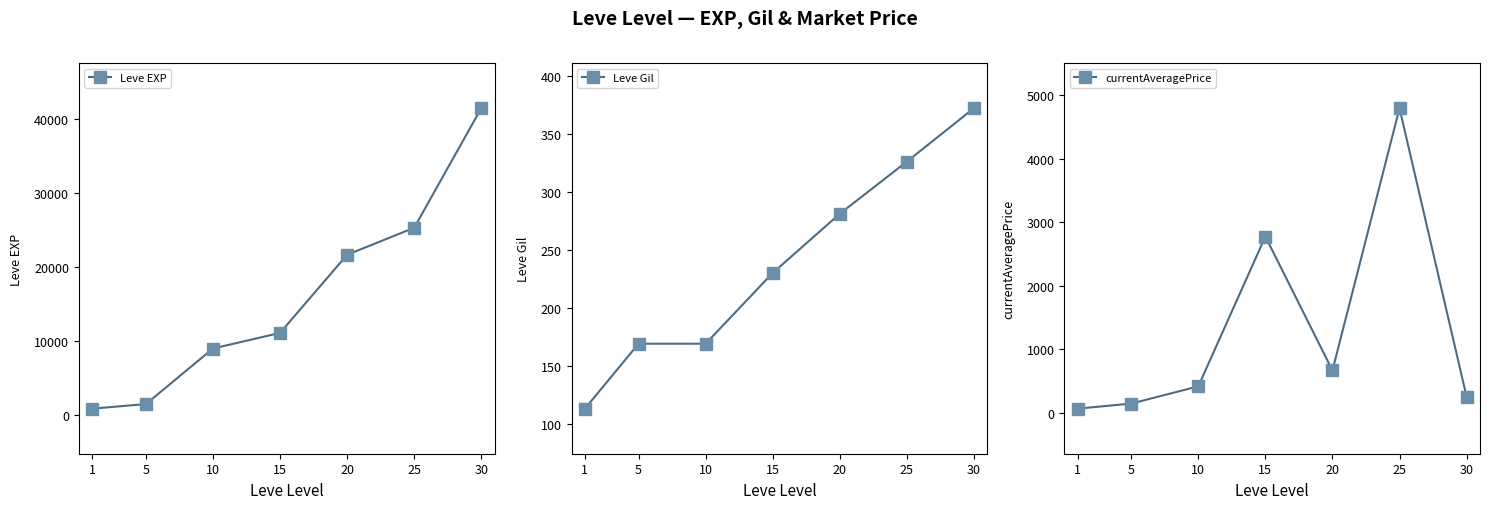

True or false: Leve EXP has more than 2 points higher than both neighbors.

False